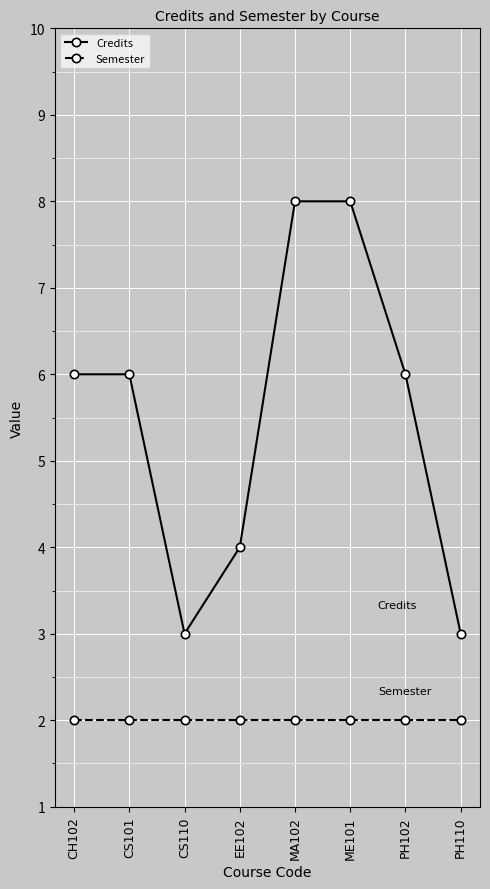

What is the sum of the Credits values at MA102 and PH102?

14